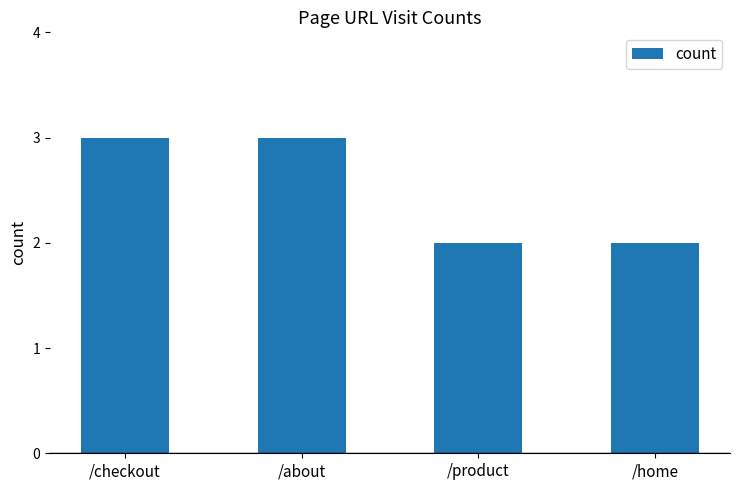

What is the value of the 3rd bar from the left?

2